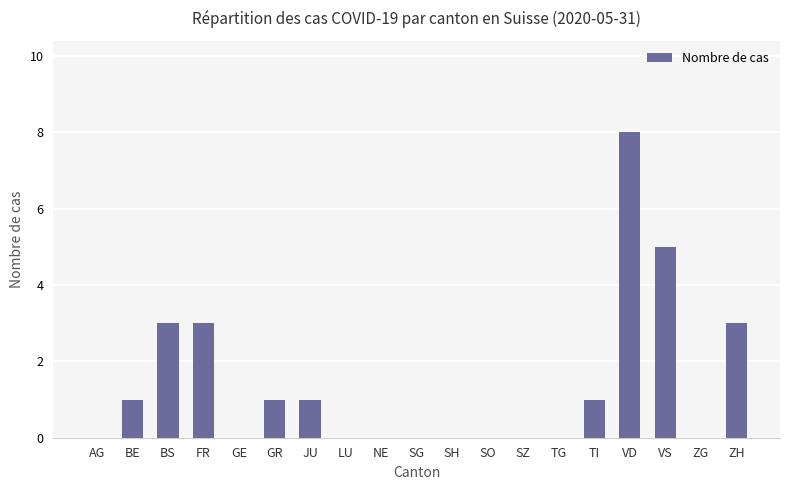

What is the maximum value shown in the chart?

8